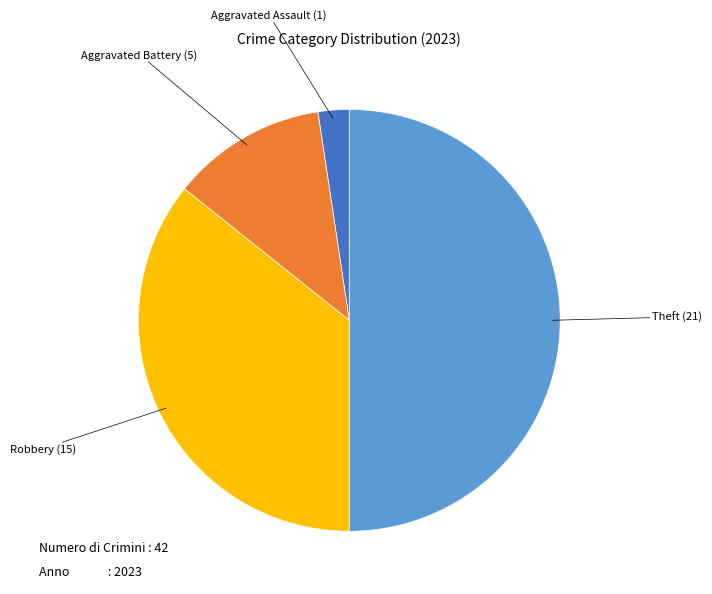

The Robbery slice represents 36% of the pie. True or false?

True